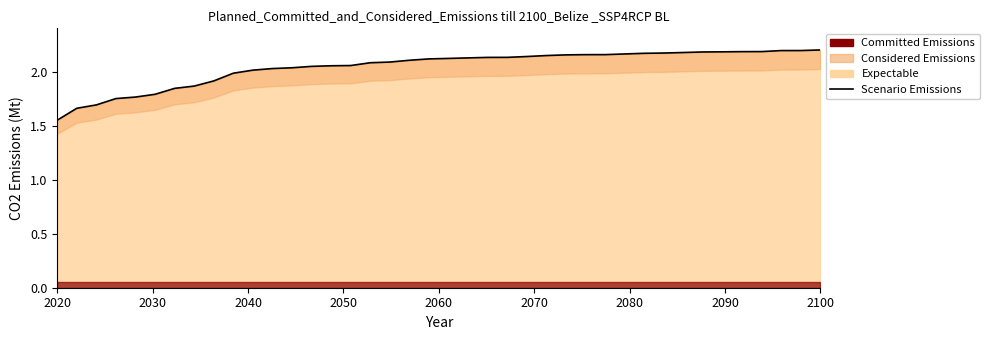

Reading left to right, extract all data points from this chart.

1.6	1.7	1.7	1.8	1.8	1.8	1.8	1.9	1.9	2.0	2.0	2.0	2.0	2.0	2.1	2.1	2.1	2.1	2.1	2.1	2.1	2.1	2.1	2.1	2.1	2.1	2.2	2.2	2.2	2.2	2.2	2.2	2.2	2.2	2.2	2.2	2.2	2.2	2.2	2.2